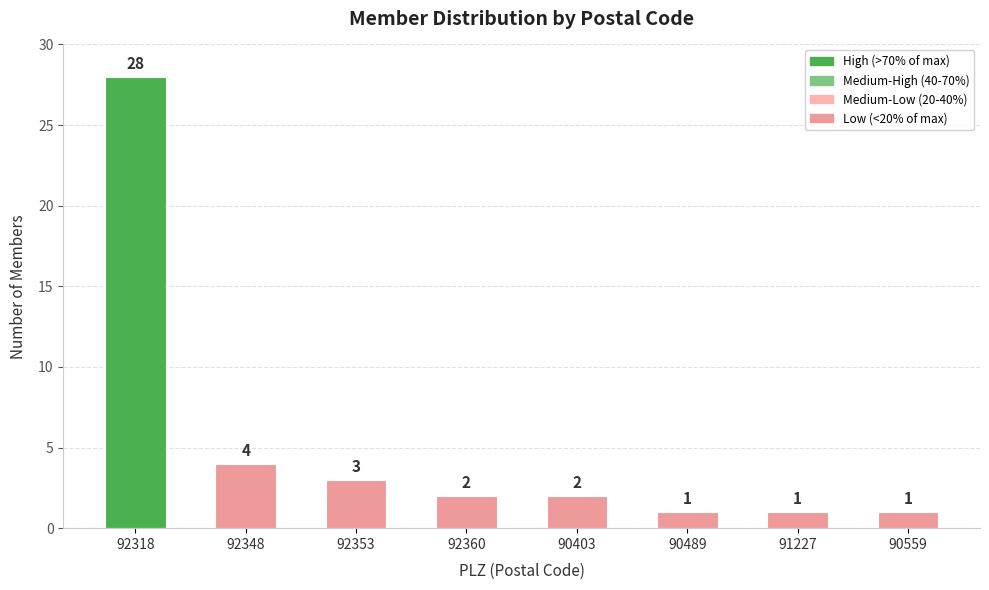

What is the label of the 3rd bar from the left?

92353